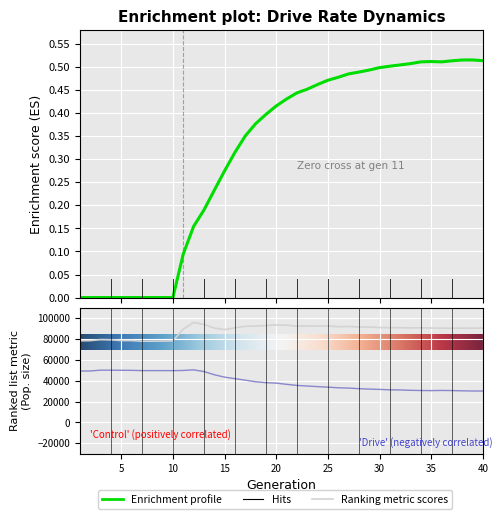

Reading right to left, what are all the values shown in this chart?

0.5	0.5	0.5	0.5	0.5	0.5	0.5	0.5	0.5	0.5	0.5	0.5	0.5	0.5	0.5	0.5	0.5	0.5	0.4	0.4	0.4	0.4	0.4	0.4	0.3	0.3	0.2	0.2	0.2	0.1	0.0	0.0	0.0	0.0	0.0	0.0	0.0	0.0	0.0	0.0